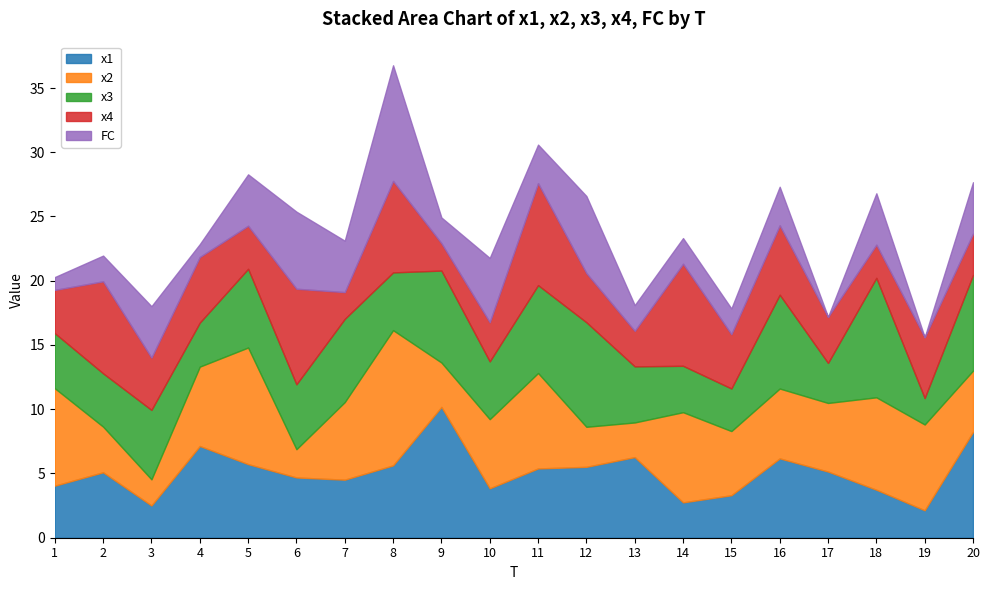

At which category is the sum across all series the highest?

8